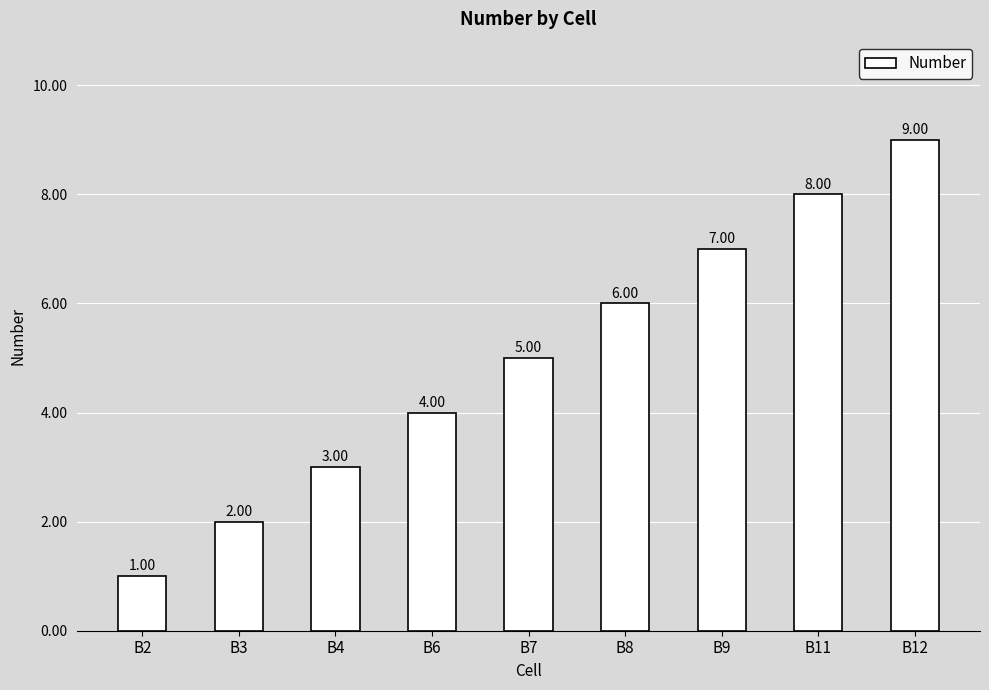

Reading left to right, extract all data points from this chart.

B2=1	B3=2	B4=3	B6=4	B7=5	B8=6	B9=7	B11=8	B12=9